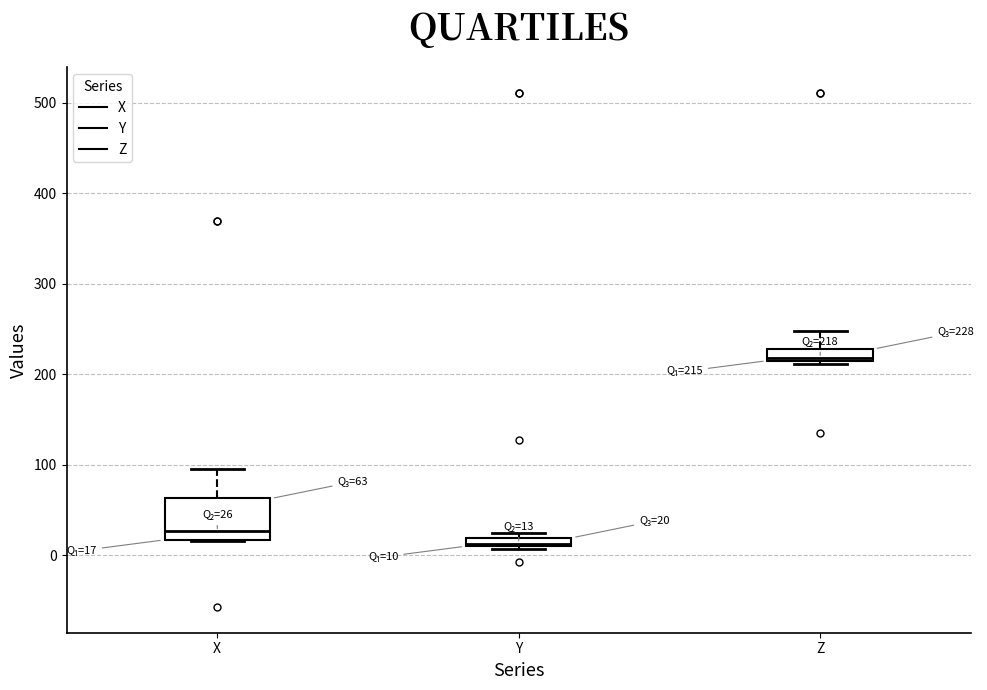

Comparing the boxes themselves (not the whiskers), which one is the tallest?

X